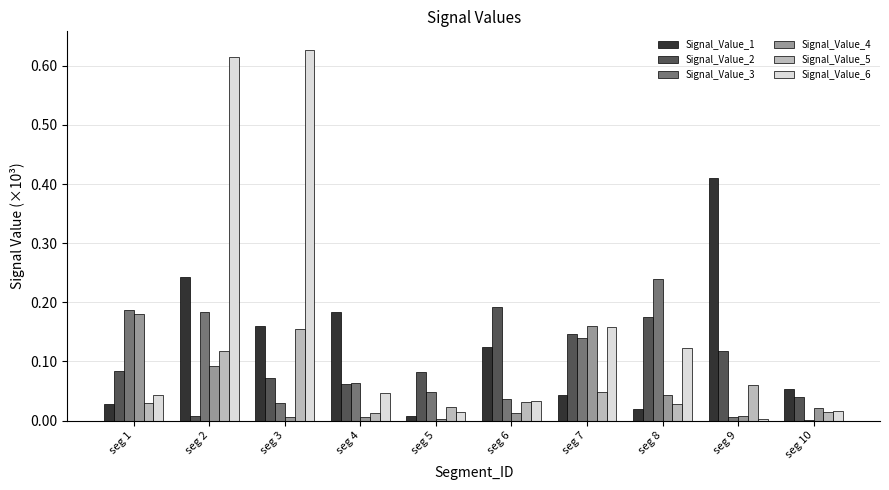

What are all the series names shown in the legend?

Signal_Value_1, Signal_Value_2, Signal_Value_3, Signal_Value_4, Signal_Value_5, Signal_Value_6